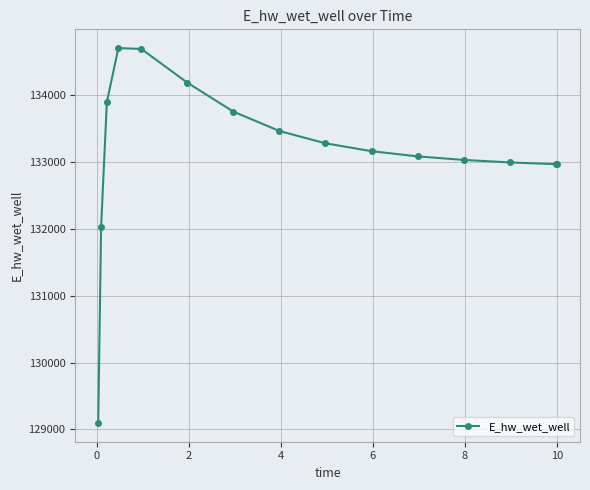

True or false: the data has more than 0 interior local peaks.

True